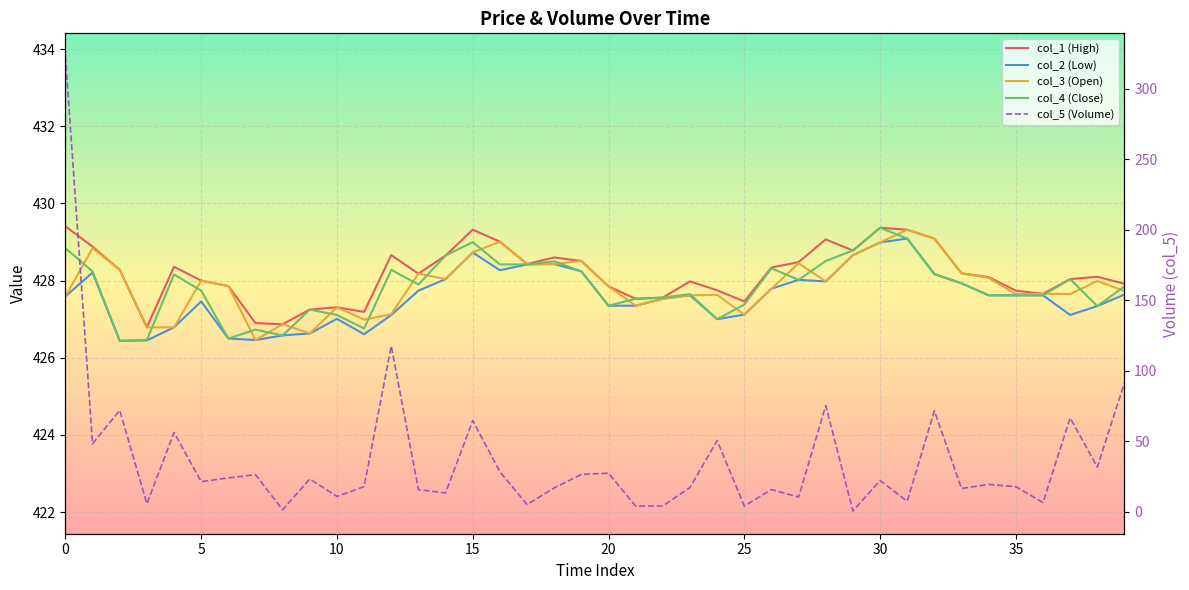

How many intersections are there between col_4 (Close) and col_3 (Open)?

22